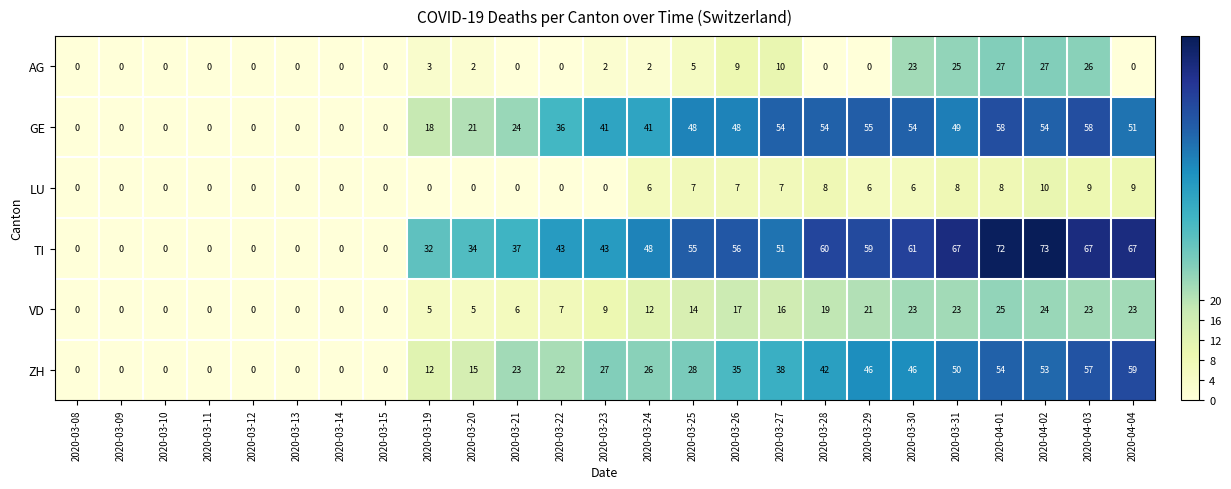

At which label is VD closest to 12?

2020-03-24